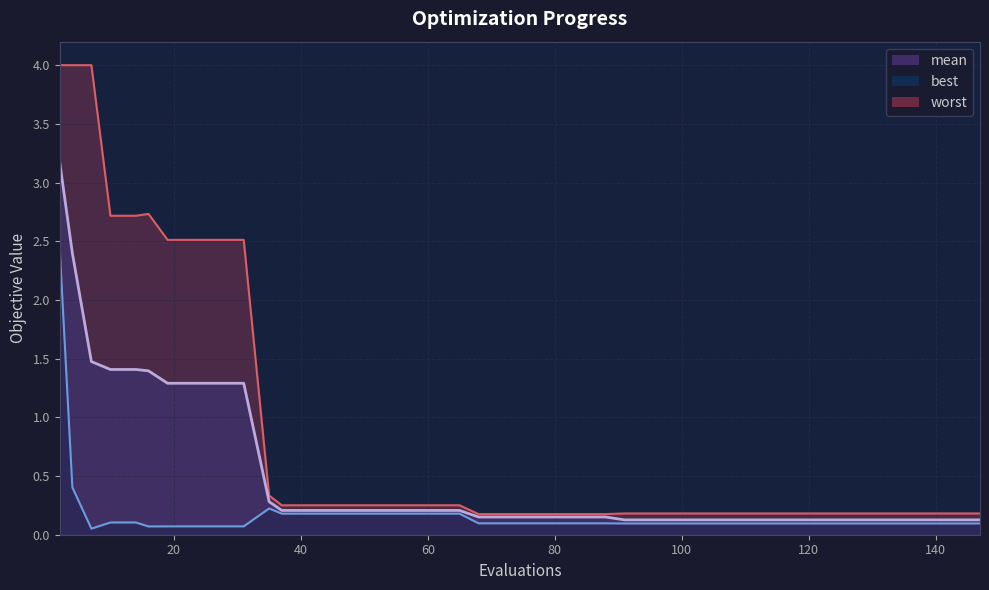

True or false: worst and mean cross at least once.

False